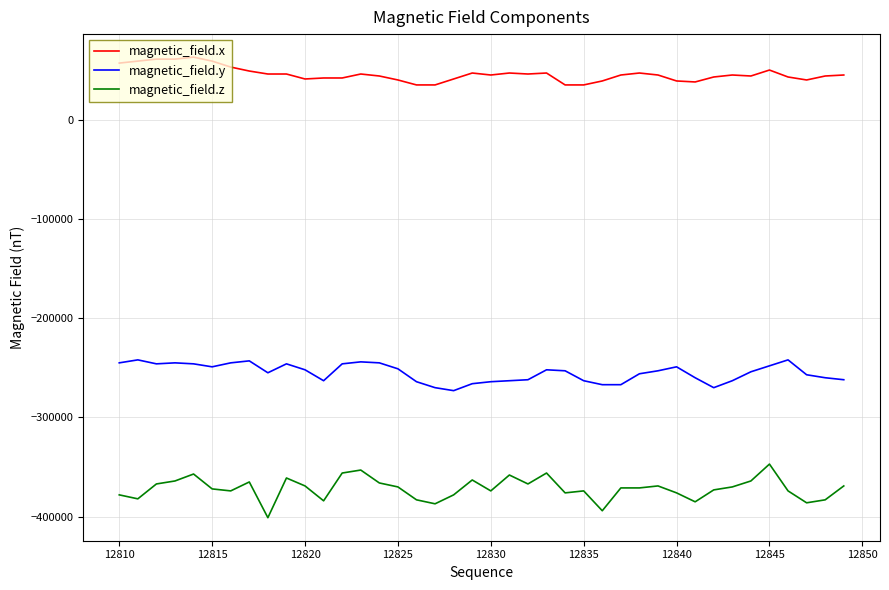

What is the difference between the maximum and minimum values in the magnetic_field.x series?

28000